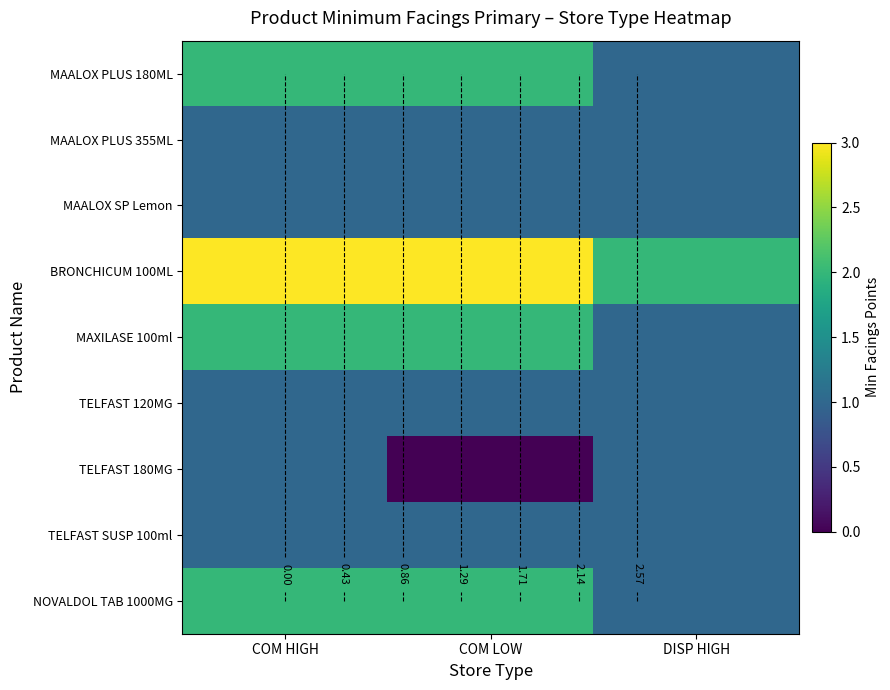

True or false: MAALOX PLUS 180ML has a value of 2 at COM HIGH.

True